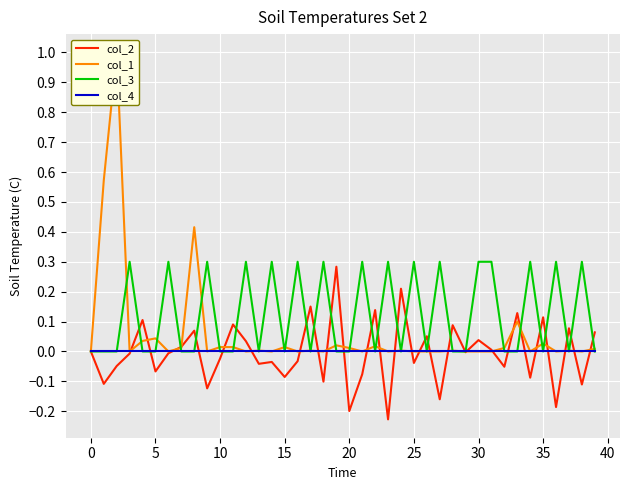

What is the difference between the maximum and second lowest values in the col_2 series?

0.5